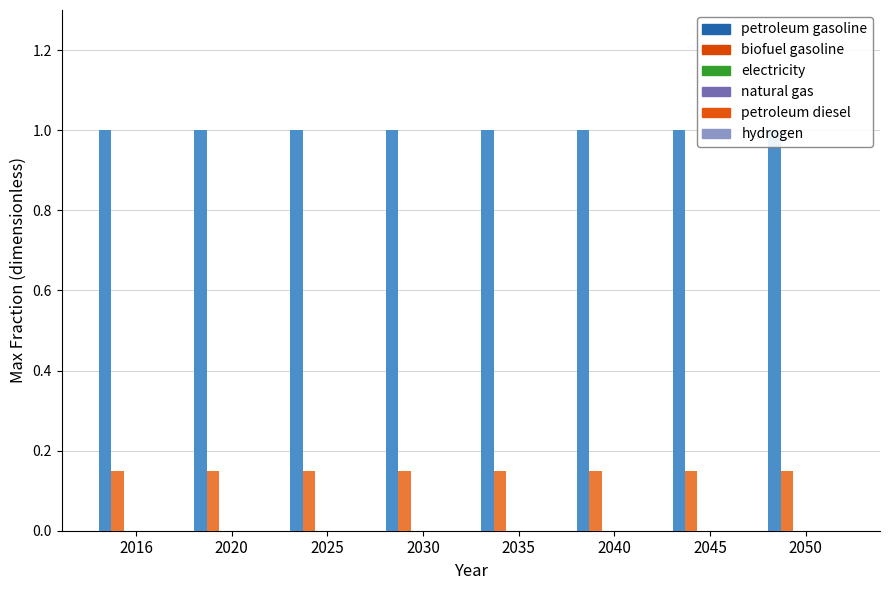

Does the chart contain any negative values?

No